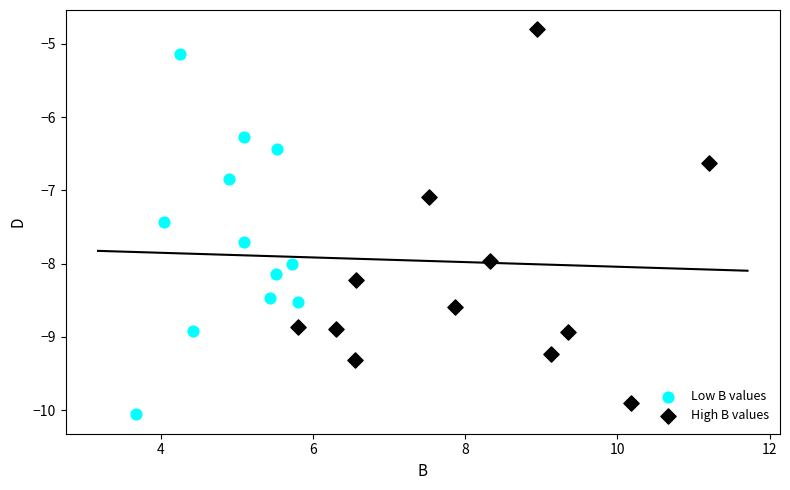

Which series contains the highest Y value?

High B values